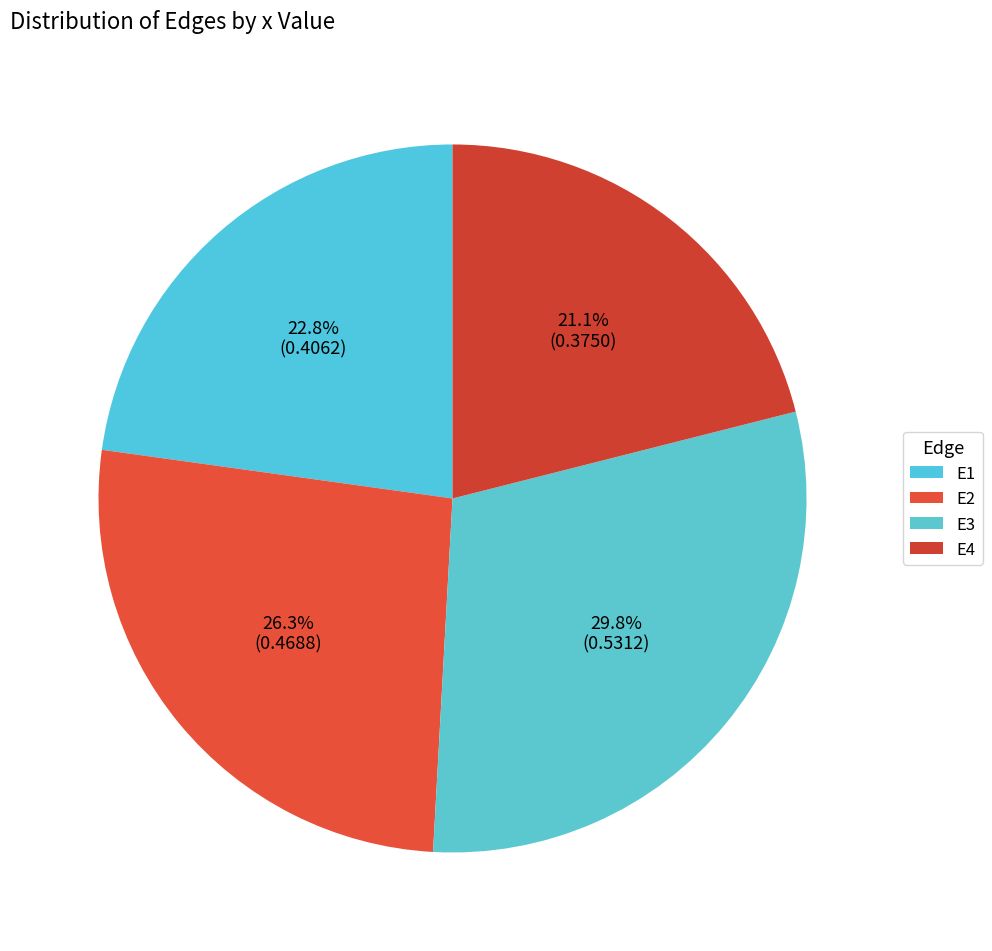

Count the number of slices in the pie.

4